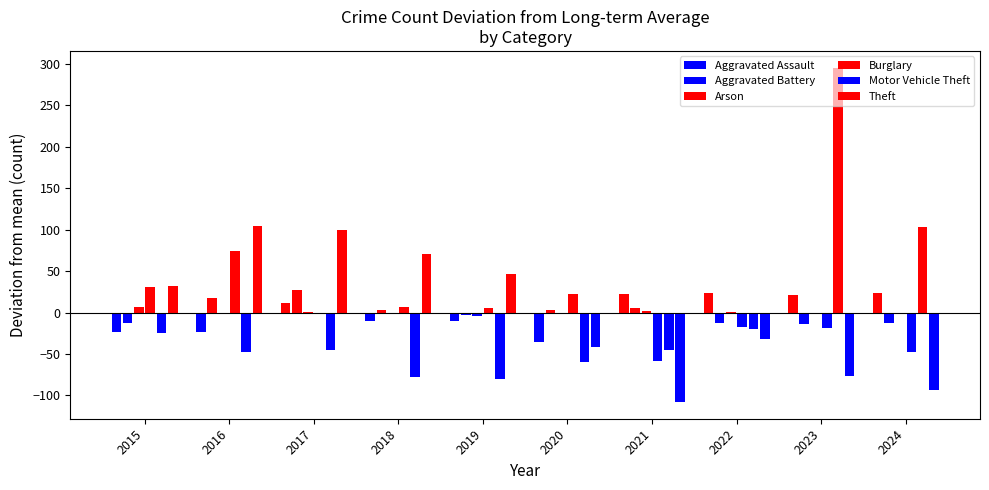

Does the chart contain stacked bars?

No